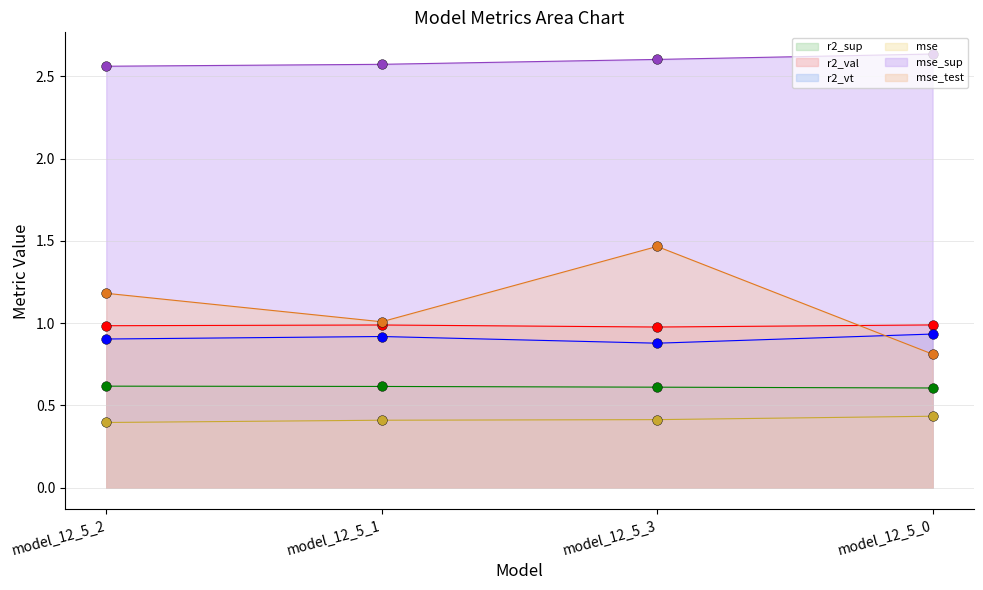

At which label is mse (line) closest to 0?

model_12_5_2